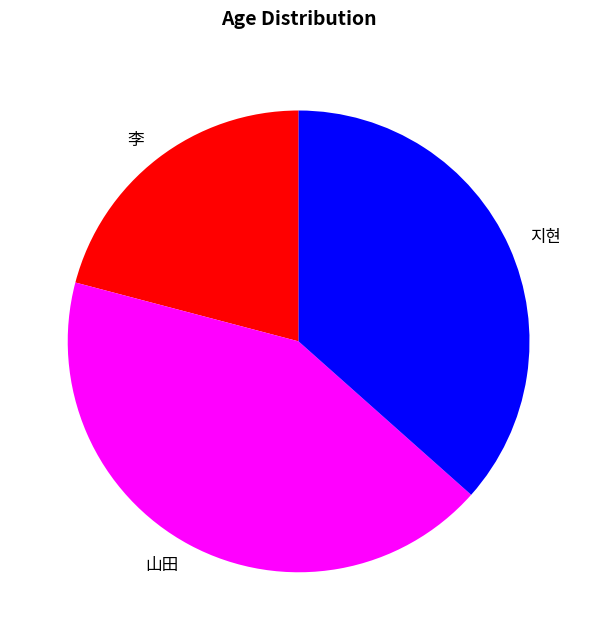

How many slices are in this pie chart?

3